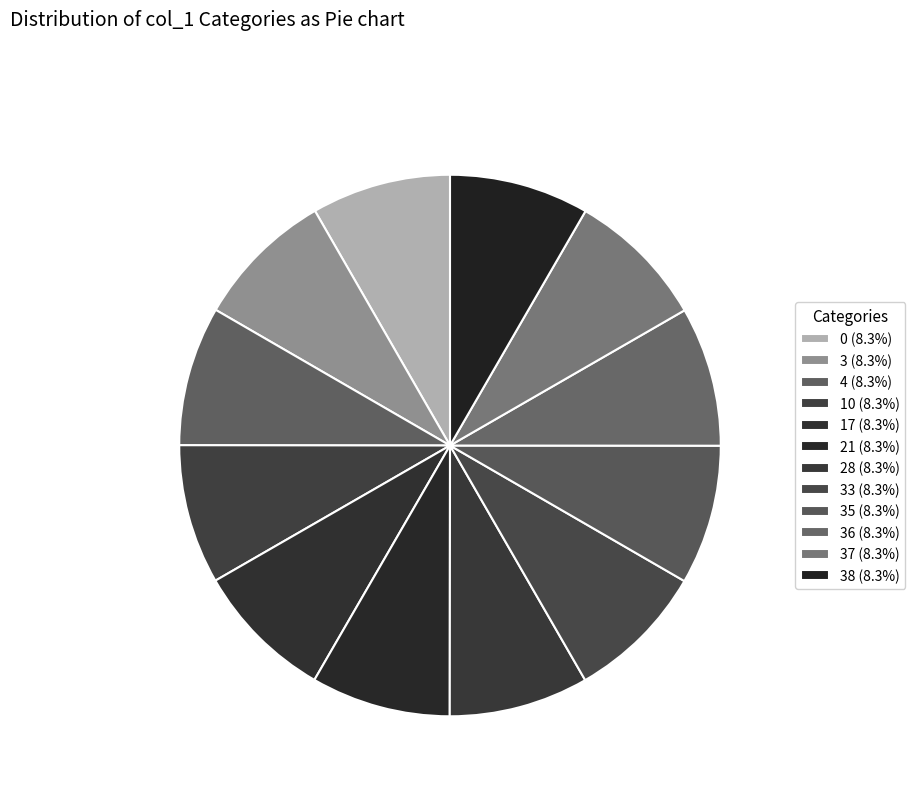

Is there any slice that represents more than half of the pie?

No